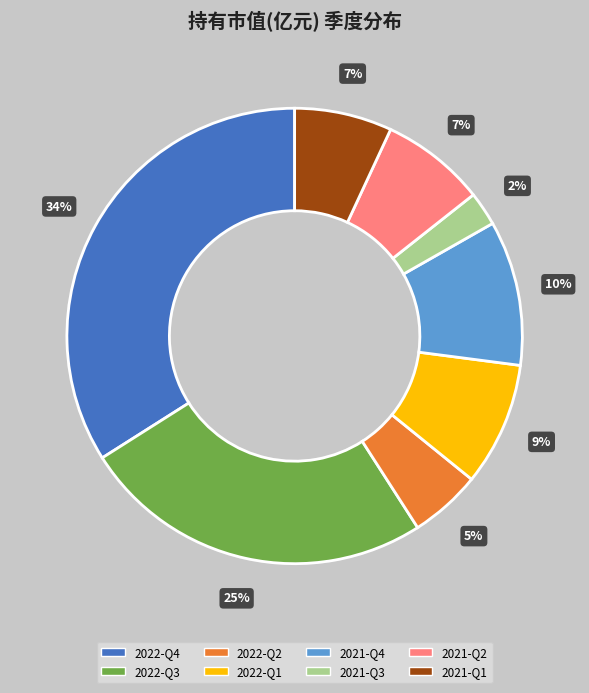

Which category has the biggest portion of the pie?

2022-Q4